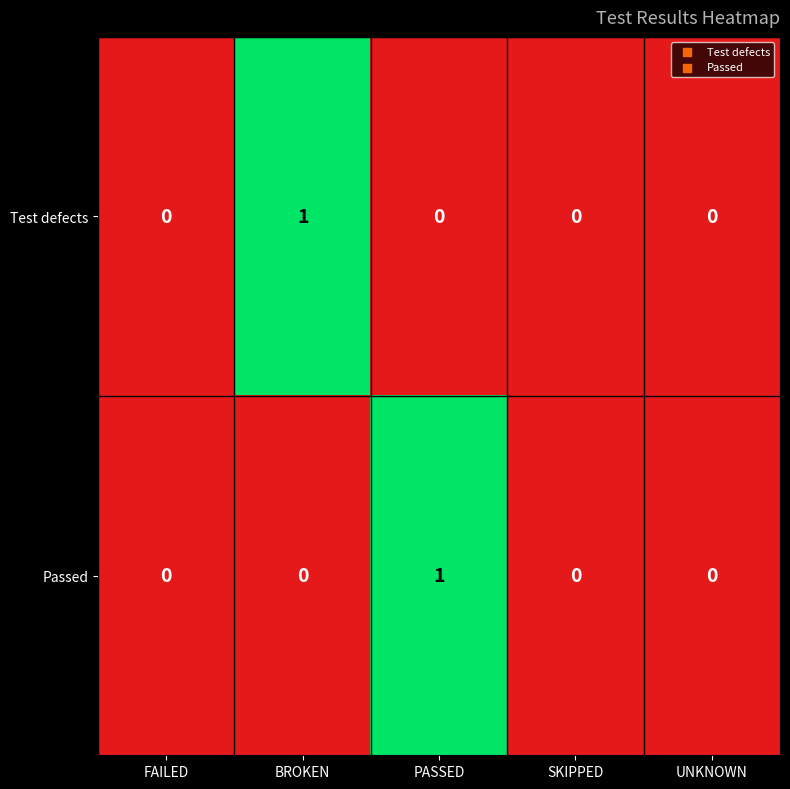

Which category has the highest value in the Test defects series?

BROKEN